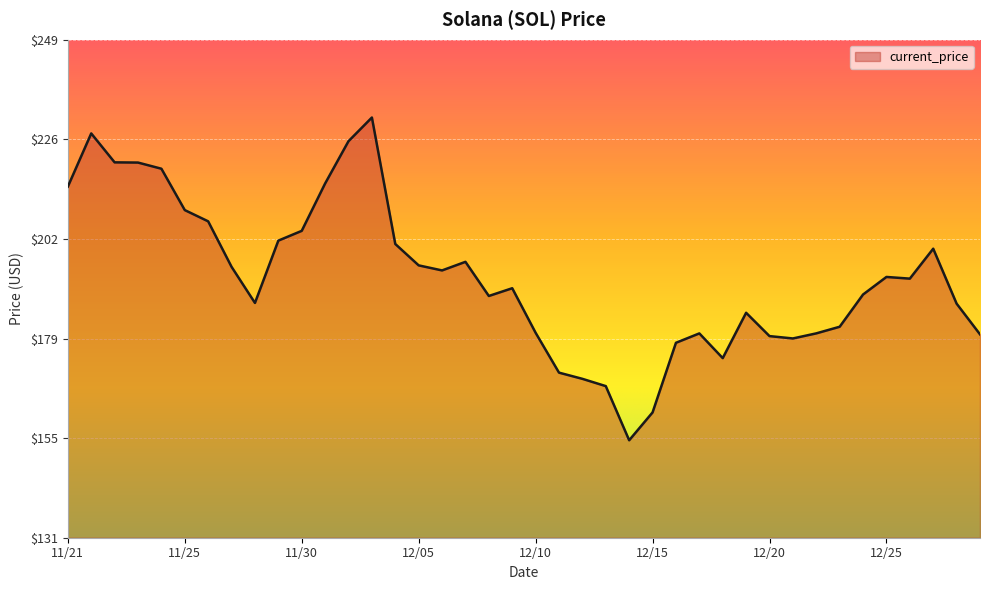

Does the chart have visible grid lines?

Yes